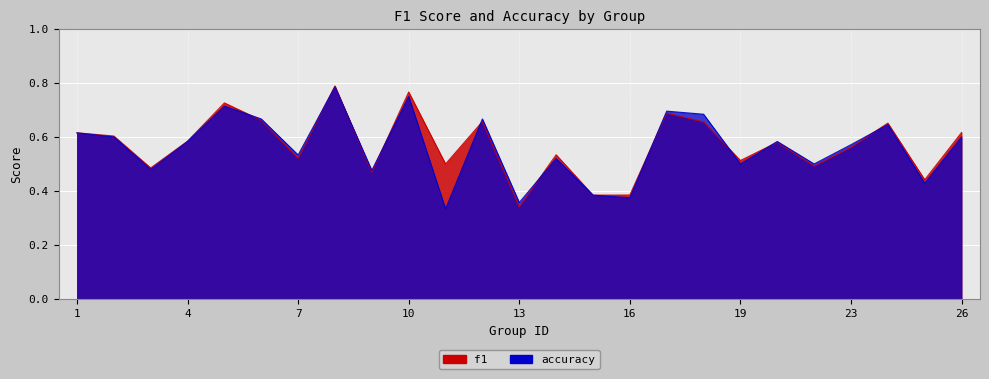

List the series in order of their overall mean, lowest first.

accuracy, f1